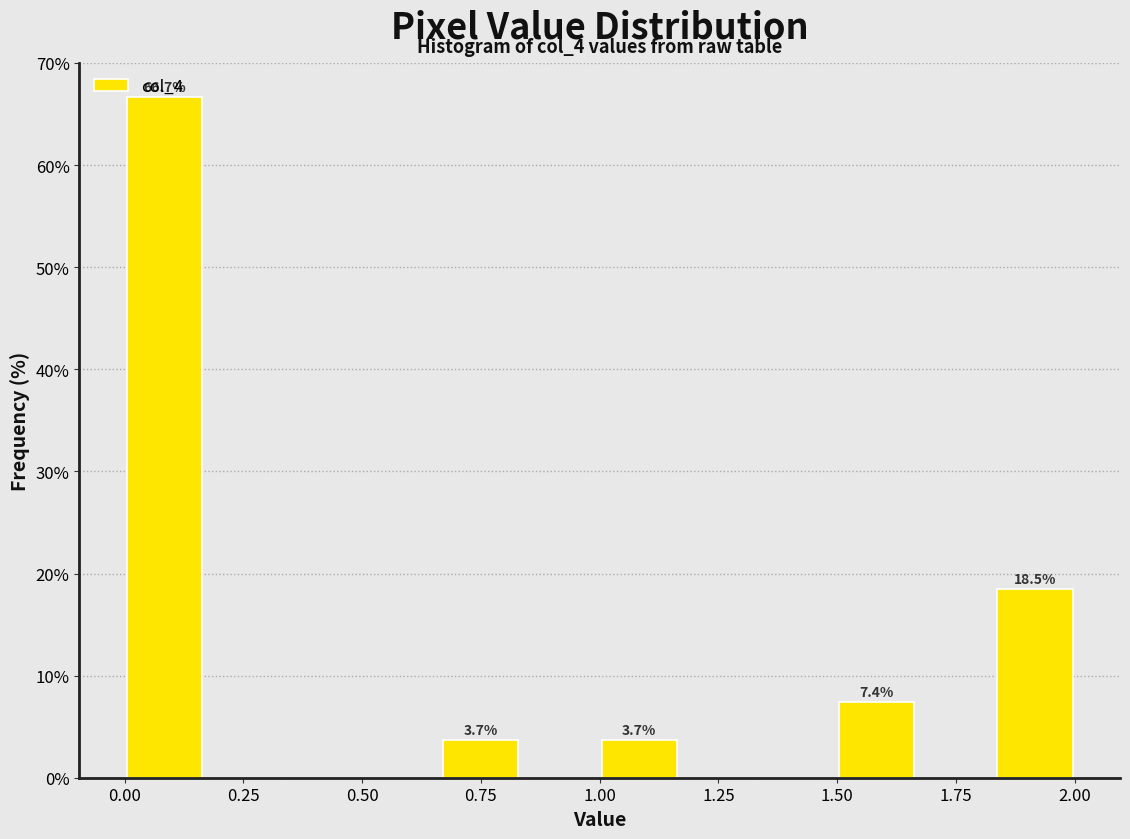

Around what value on the x-axis is the tallest bar? Give the approximate position of its centre, as read against the axis.

0.10